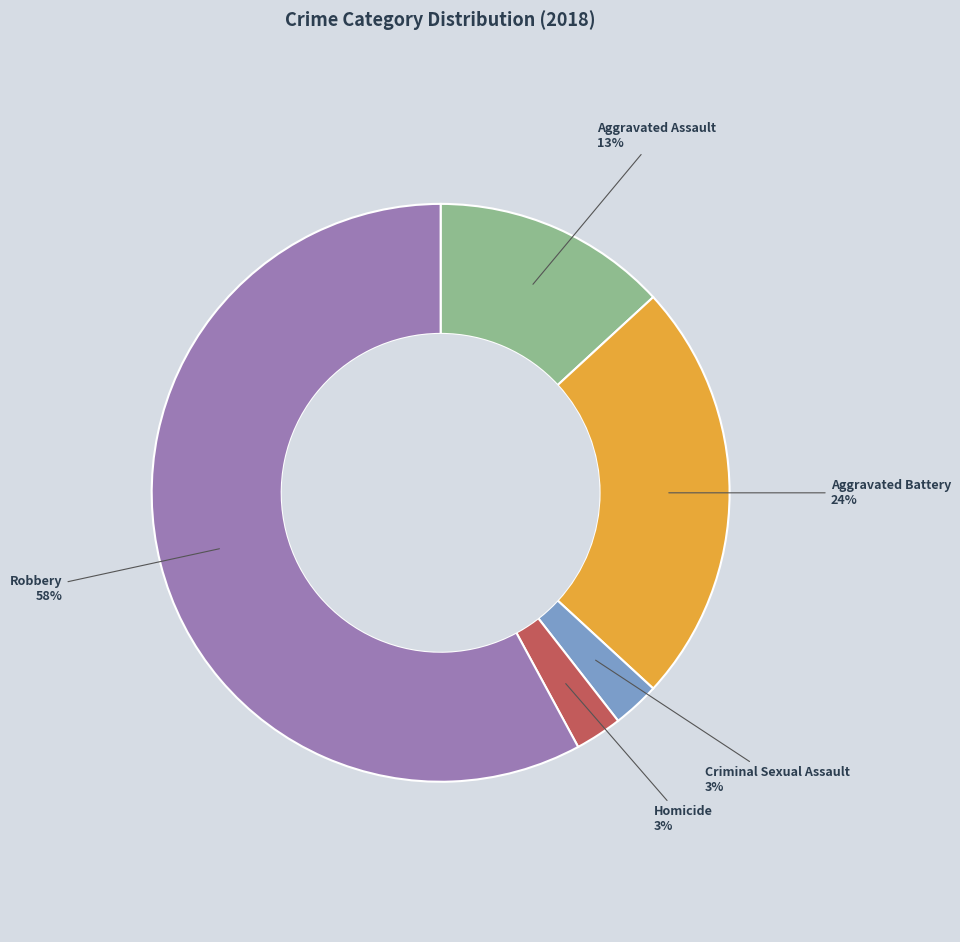

Is there any slice that represents more than half of the pie?

Yes